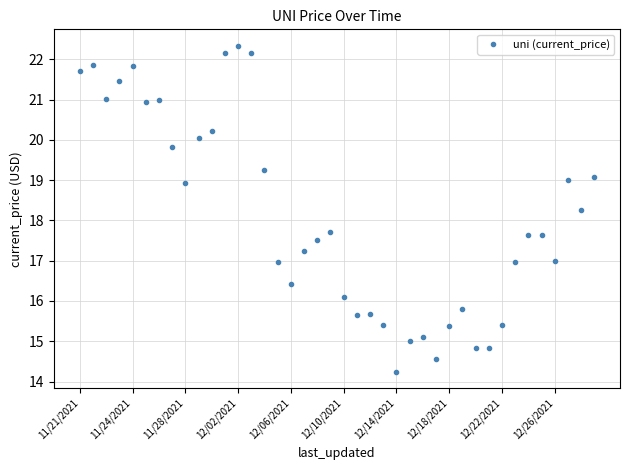

What is the value of the 23rd point from the left?

15.7